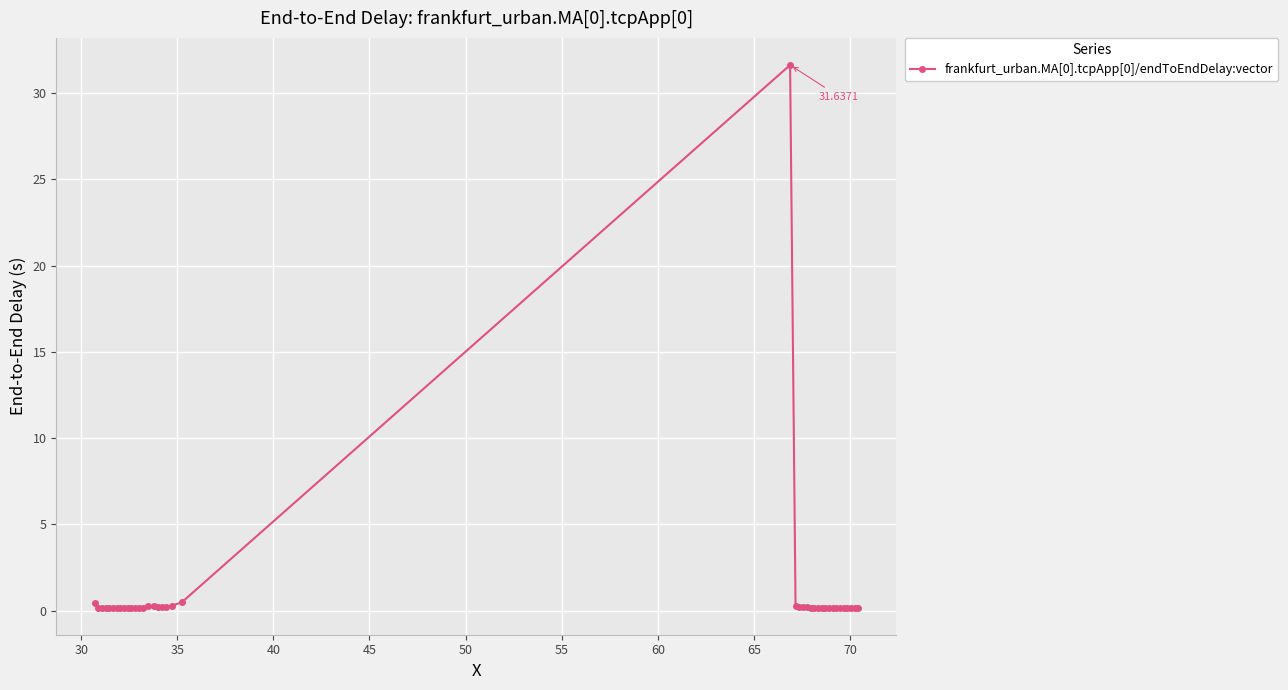

What is the sum of all values?

39.8